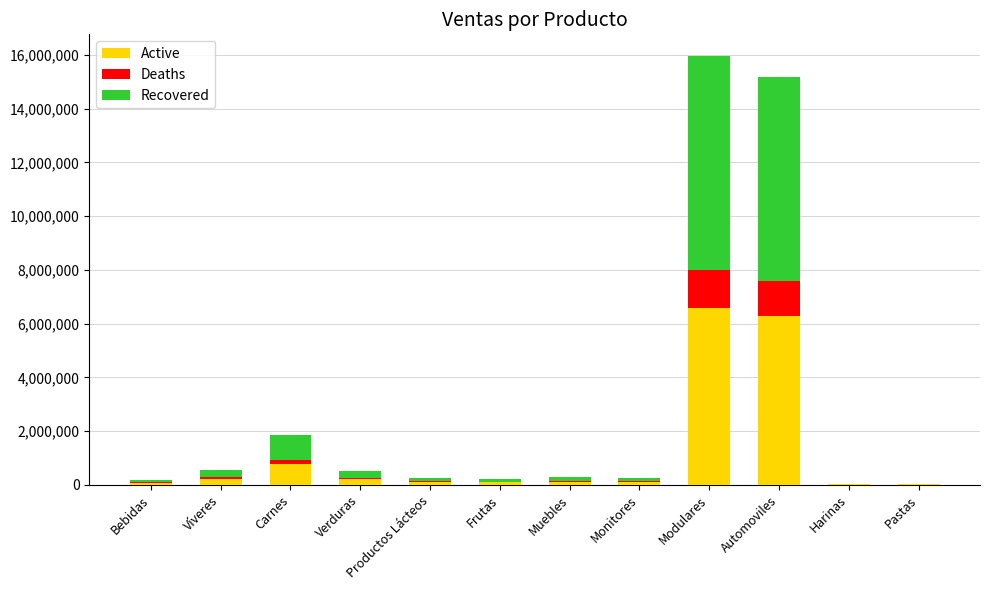

Where is Active nearest to the value 3307500?

Carnes